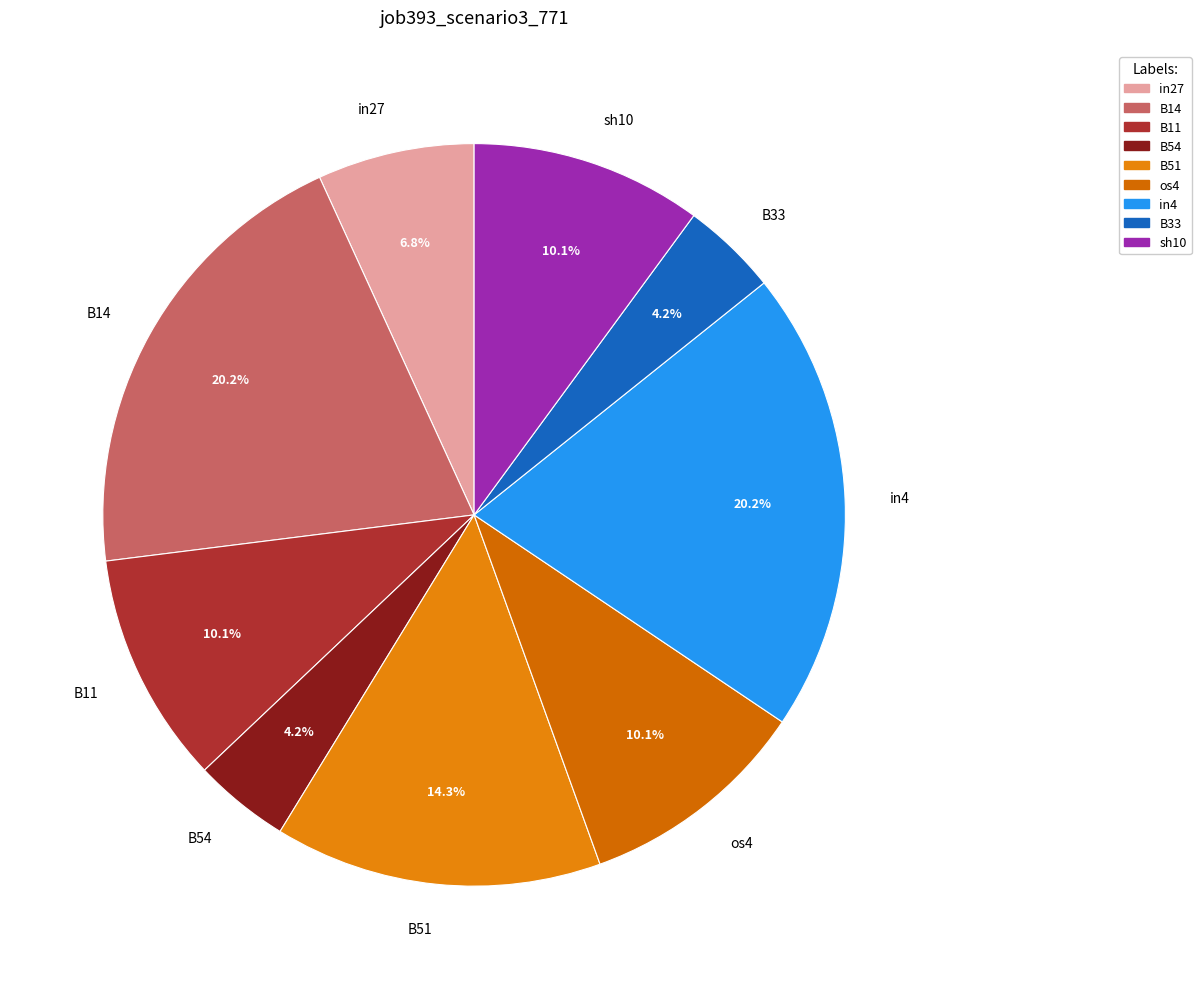

To the nearest percent, what is the average slice percentage?

11%